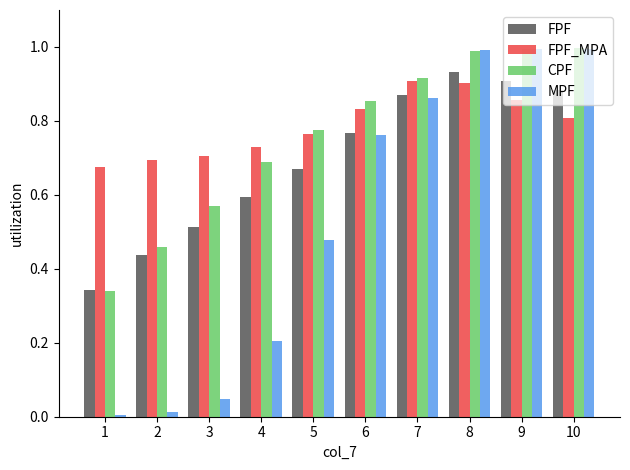

What is the total value across all series at 2?

1.6